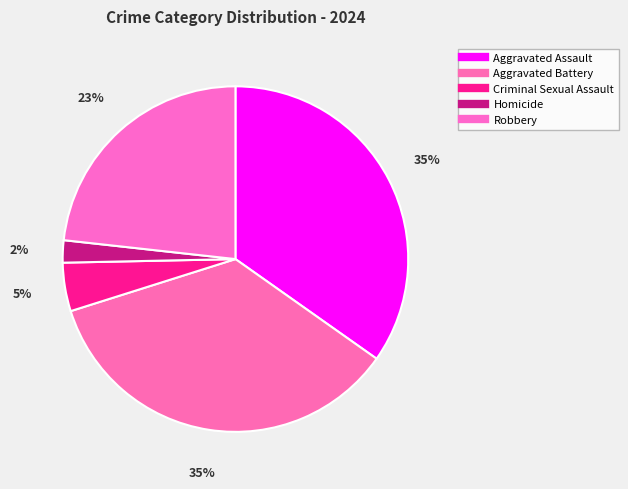

Rank the categories by value from highest to lowest.

Aggravated Battery, Aggravated Assault, Robbery, Criminal Sexual Assault, Homicide